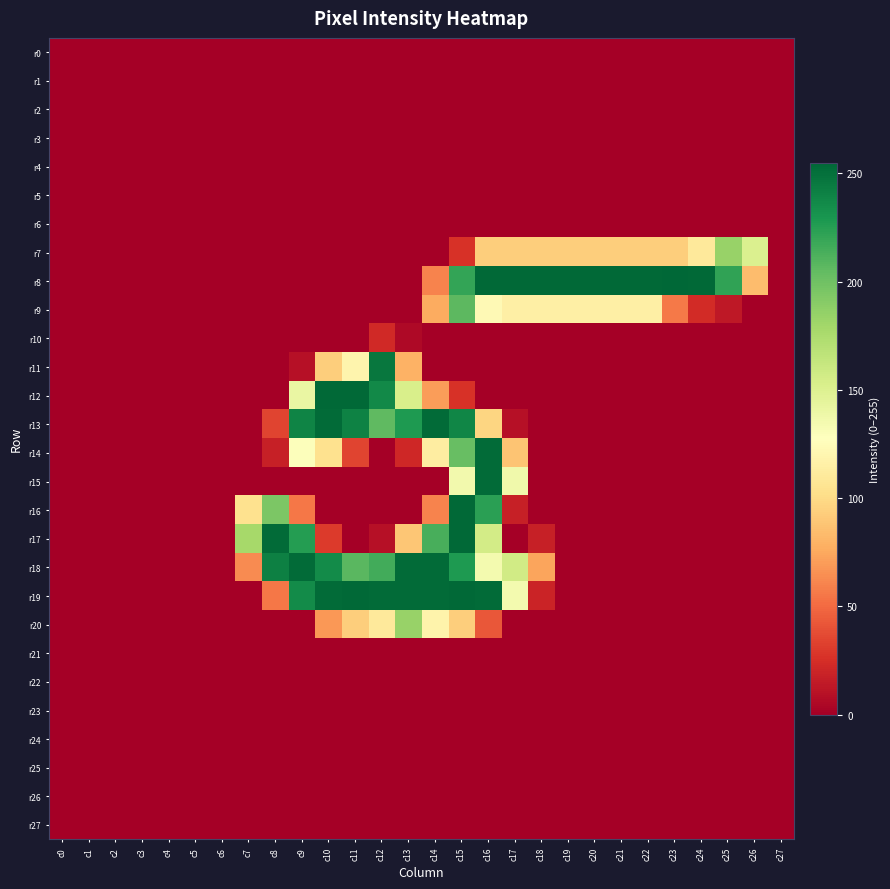

List the series in order of their peak value, lowest first.

r0, r1, r2, r3, r4, r5, r6, r21, r22, r23, r24, r25, r26, r27, r10, r7, r20, r9, r11, r13, r14, r15, r18, r12, r16, r17, r19, r8